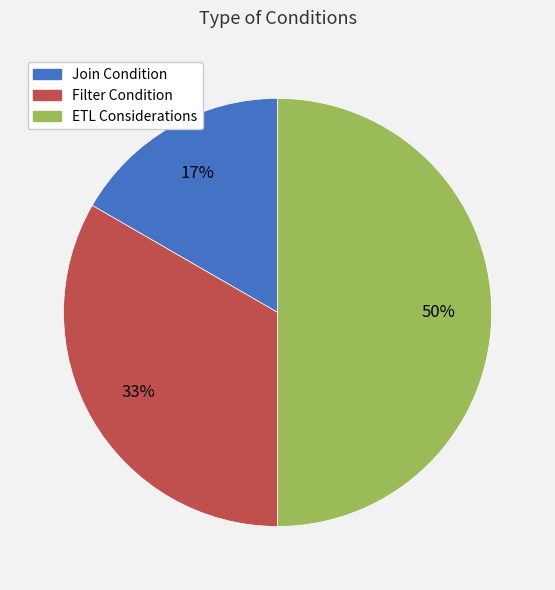

Rank the categories by value from lowest to highest.

Join Condition, Filter Condition, ETL Considerations